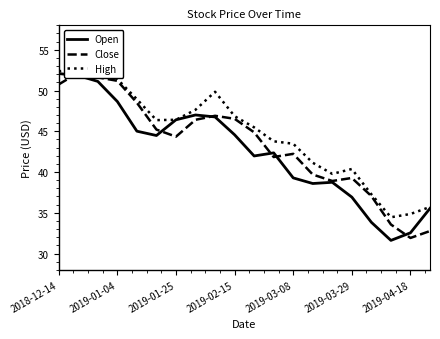

Rank the series by their maximum value, from highest to lowest.

High, Close, Open